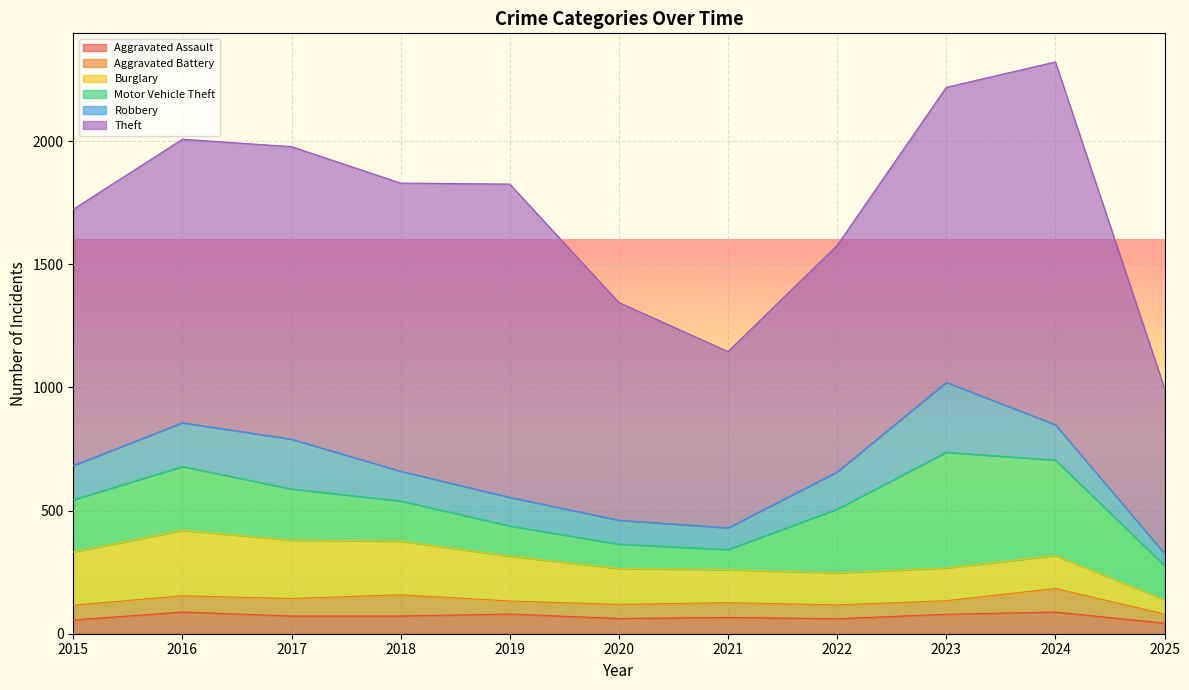

How many times do Aggravated Assault and Aggravated Battery cross each other?

5